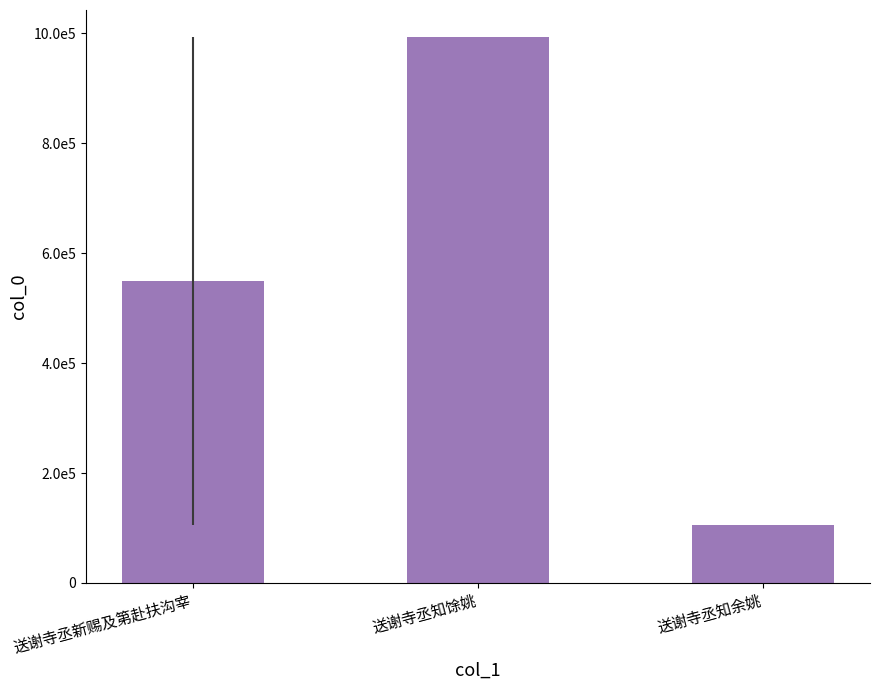

At which category does the chart reach its minimum across all series?

送谢寺丞知余姚